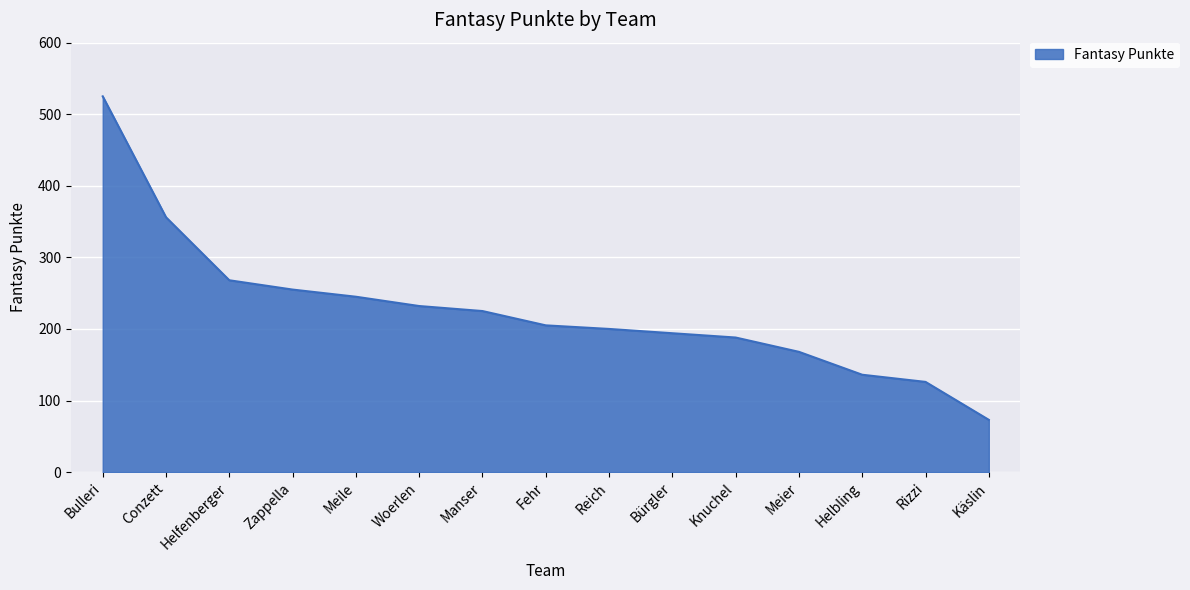

Is it true that the value at Manser is 225?

True